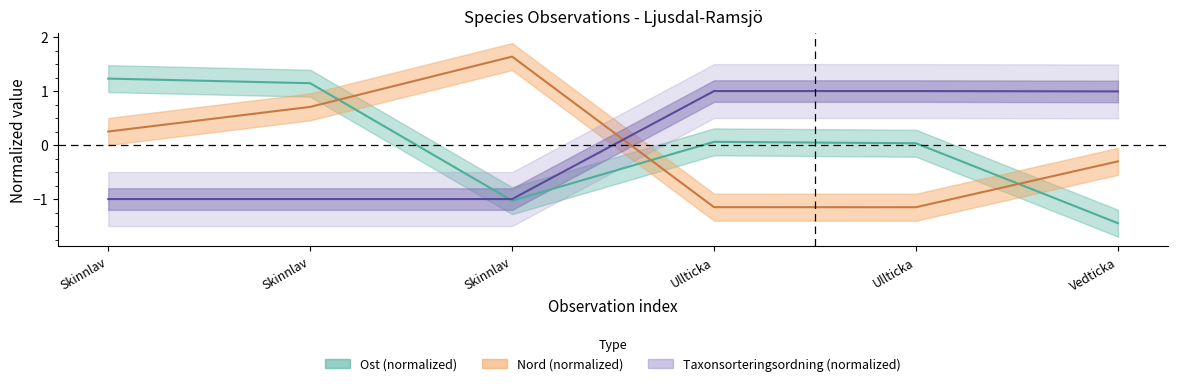

Reading right to left, transcribe all the data shown in this chart.

Taxonsorteringsordning: 1.0	1.0	1.0	-1.0	-1.0	-1.0
Ost: -1.4	0.0	0.1	-1.0	1.1	1.2
Nord: -0.3	-1.2	-1.2	1.6	0.7	0.3